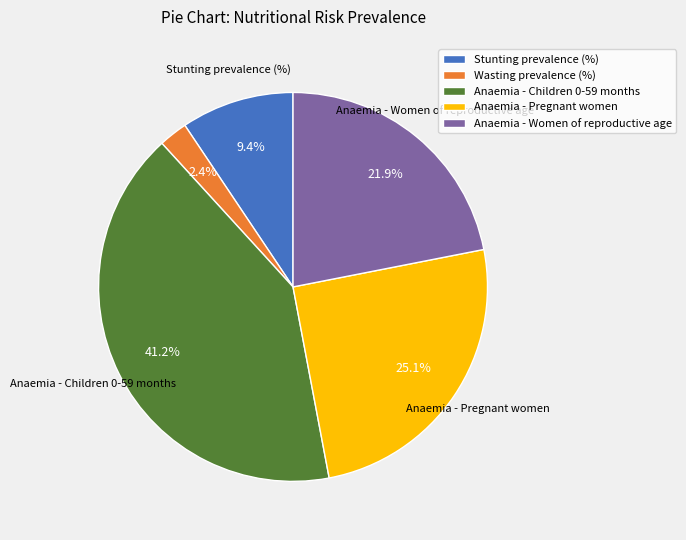

To the nearest percent, what is the difference between the largest and smallest slice percentages?

39%